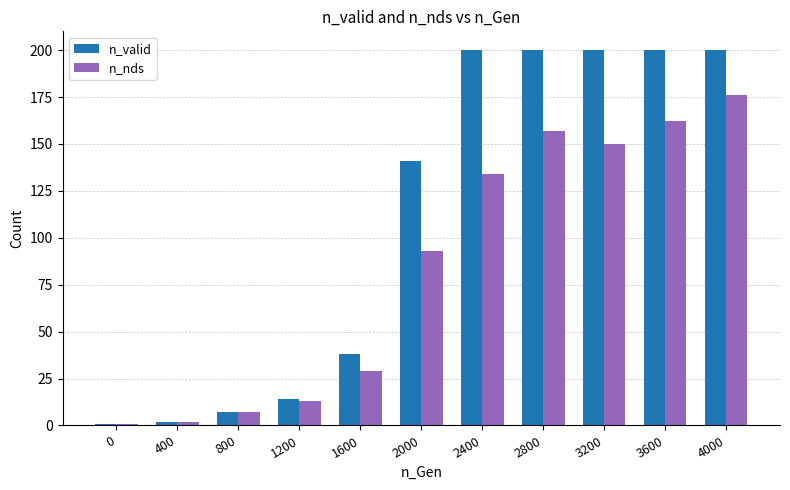

What is the difference between the maximum and minimum values in the n_nds series?

175